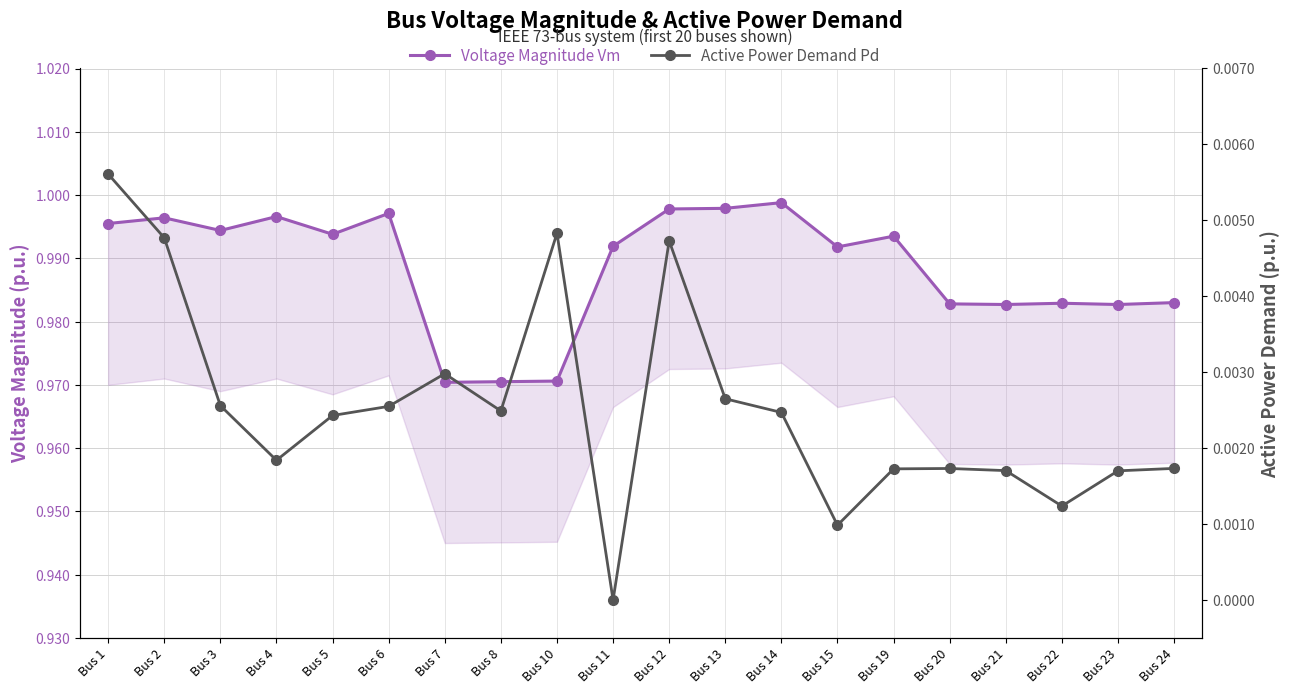

How many interior local peaks does the Active Power Demand Pd series have?

4